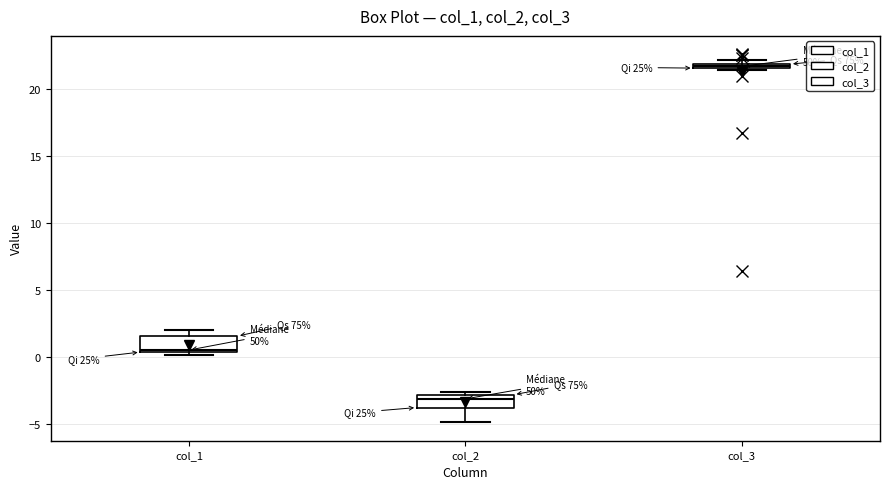

Which box's median line is the lowest?

col_2